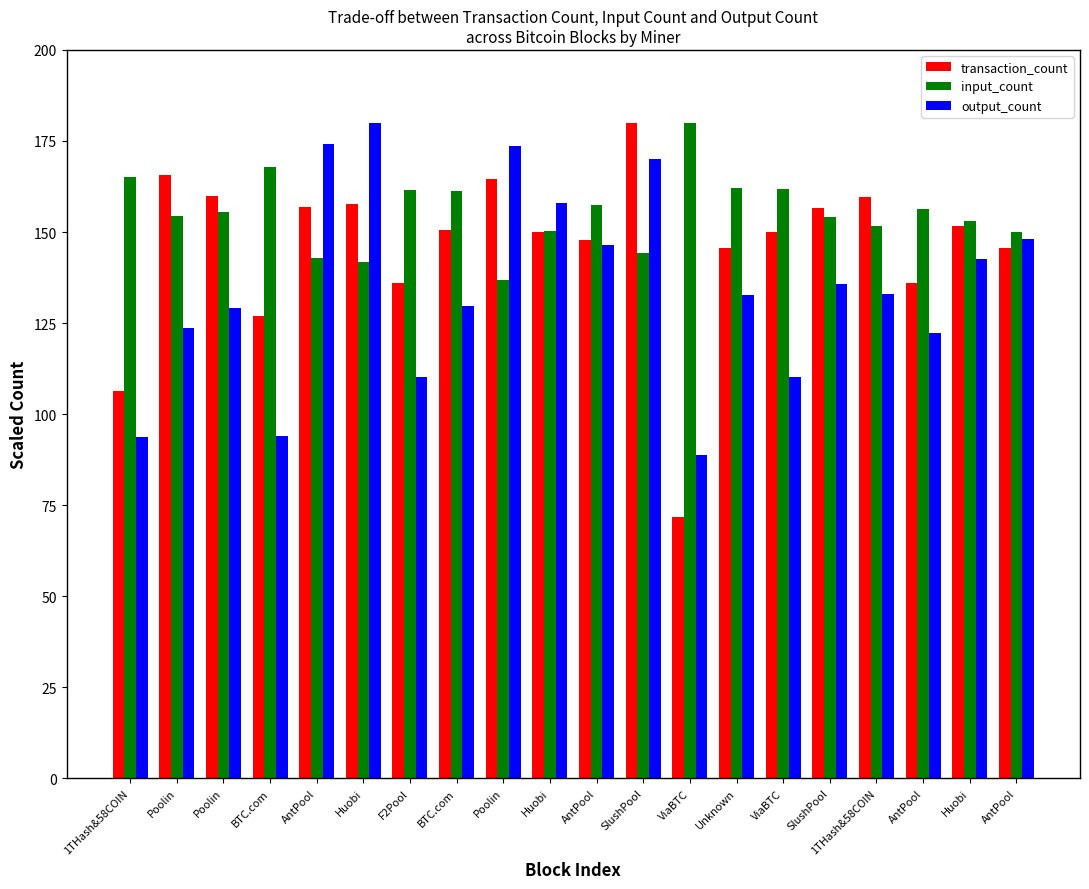

How many data points does each series have?

20